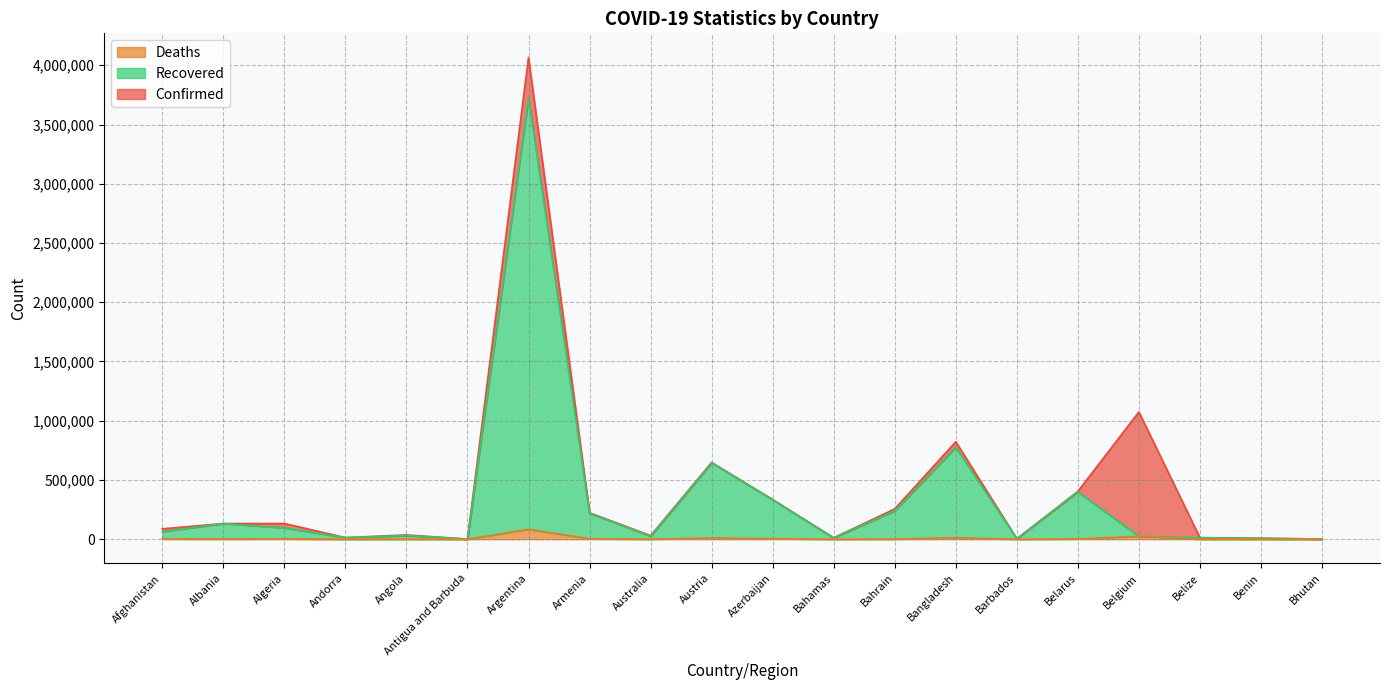

Which series has the largest total across all categories?

Confirmed